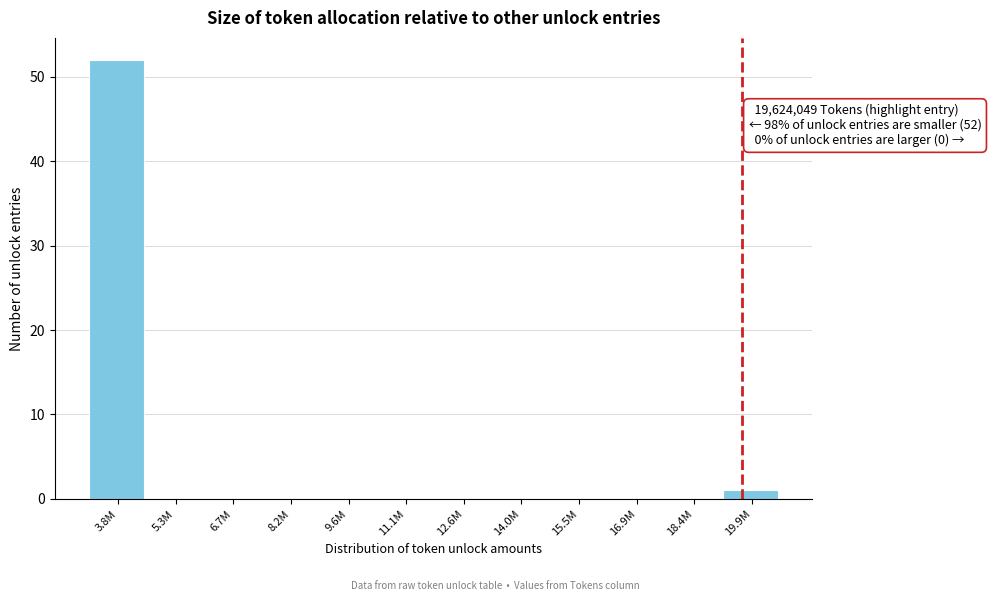

Reading left to right, what are all the values shown in this chart?

3.8M=52	5.3M=0	6.7M=0	8.2M=0	9.6M=0	11.1M=0	12.6M=0	14.0M=0	15.5M=0	16.9M=0	18.4M=0	19.9M=1